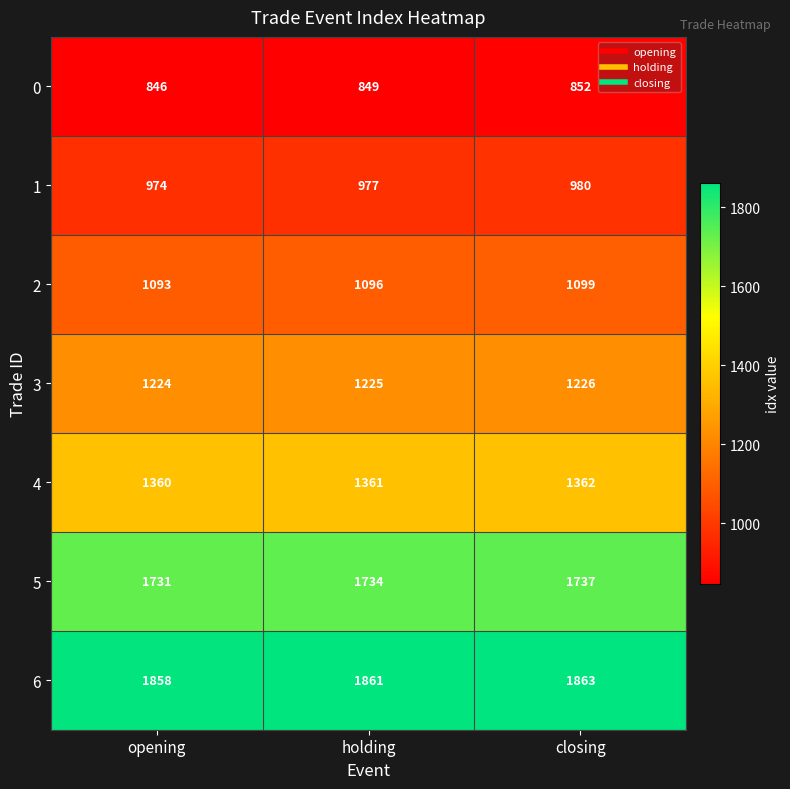

Which series has the largest total across all categories?

6